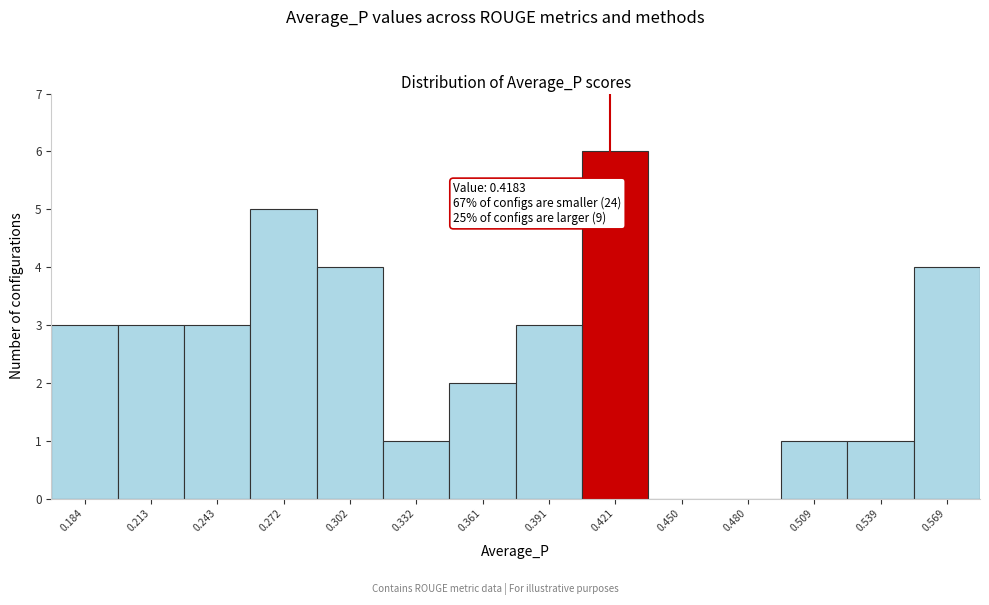

Over which range of the x-axis is the bar tallest?

0.405 to 0.435